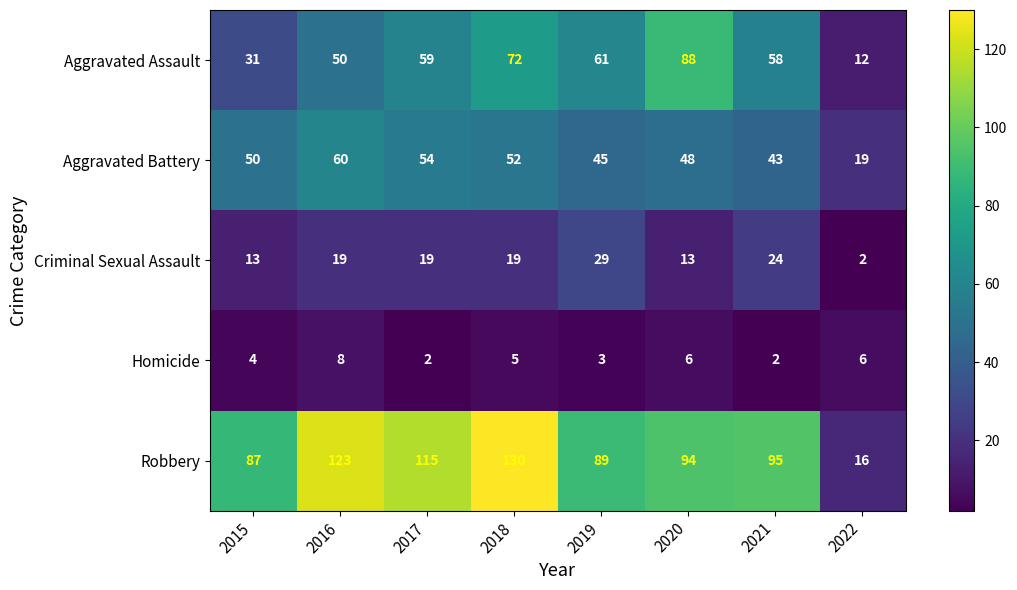

What is the approximate value of Homicide at 2018?

5